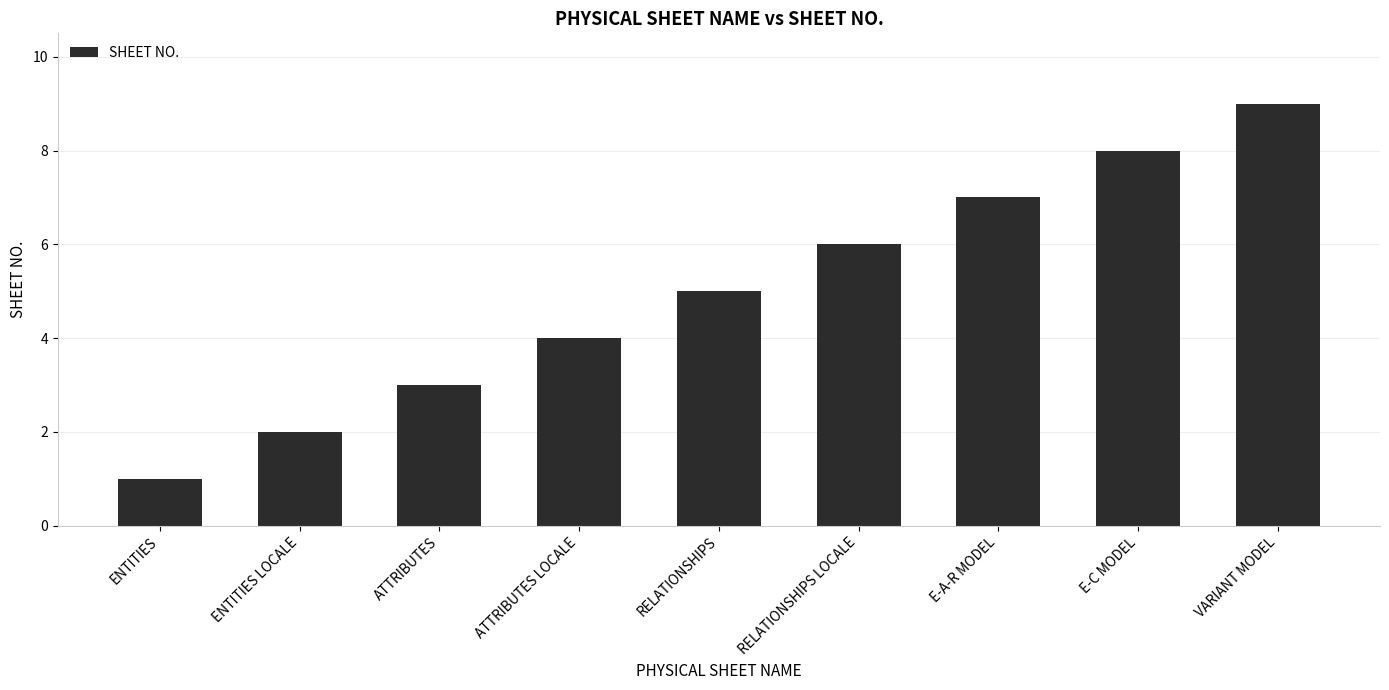

Reading right to left, extract all data points from this chart.

9	8	7	6	5	4	3	2	1